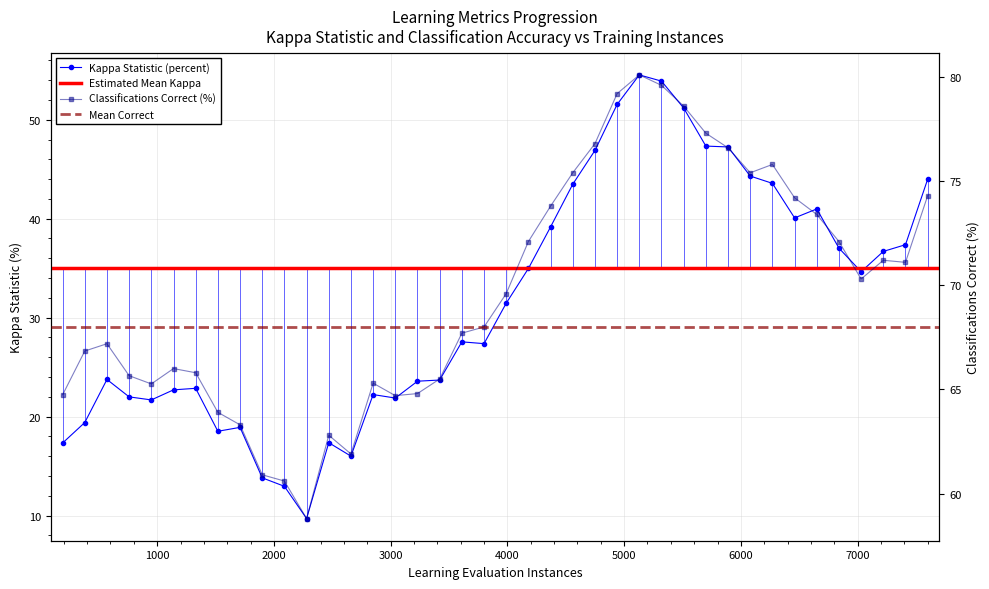

Which series has the largest range (max minus min)?

Kappa Statistic (percent)